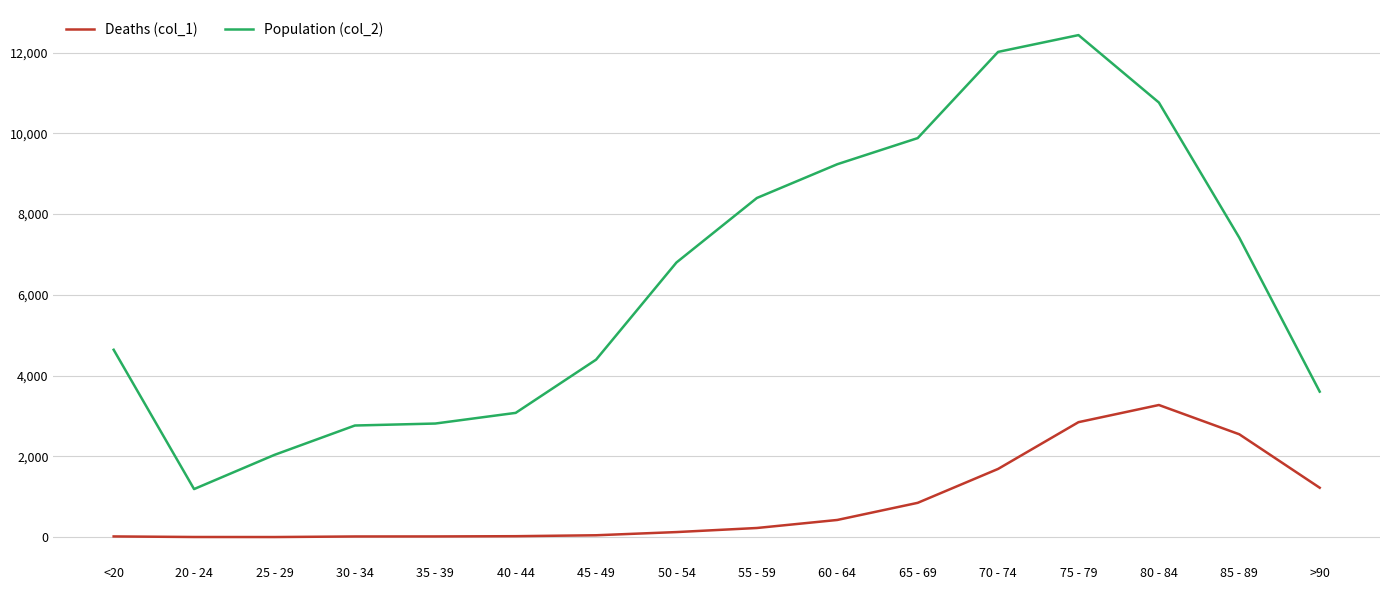

Rank the series by their average value, from highest to lowest.

Population (col_2), Deaths (col_1)